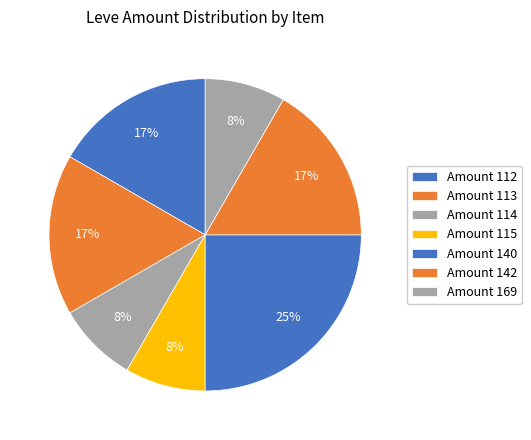

Count the number of slices in the pie.

7